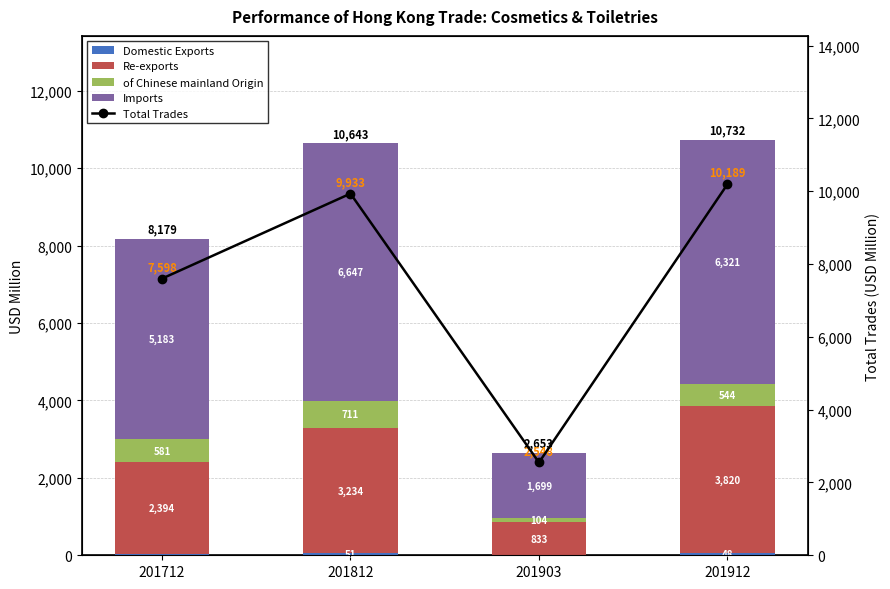

What is the difference between the maximum and minimum values in the Domestic Exports series?

34.7